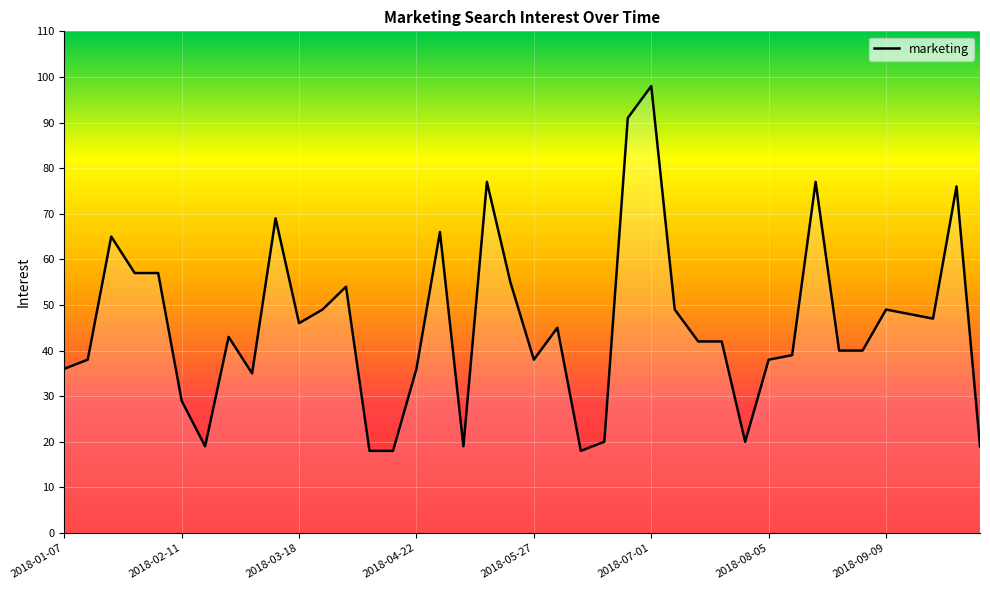

What is the smallest value displayed?

18